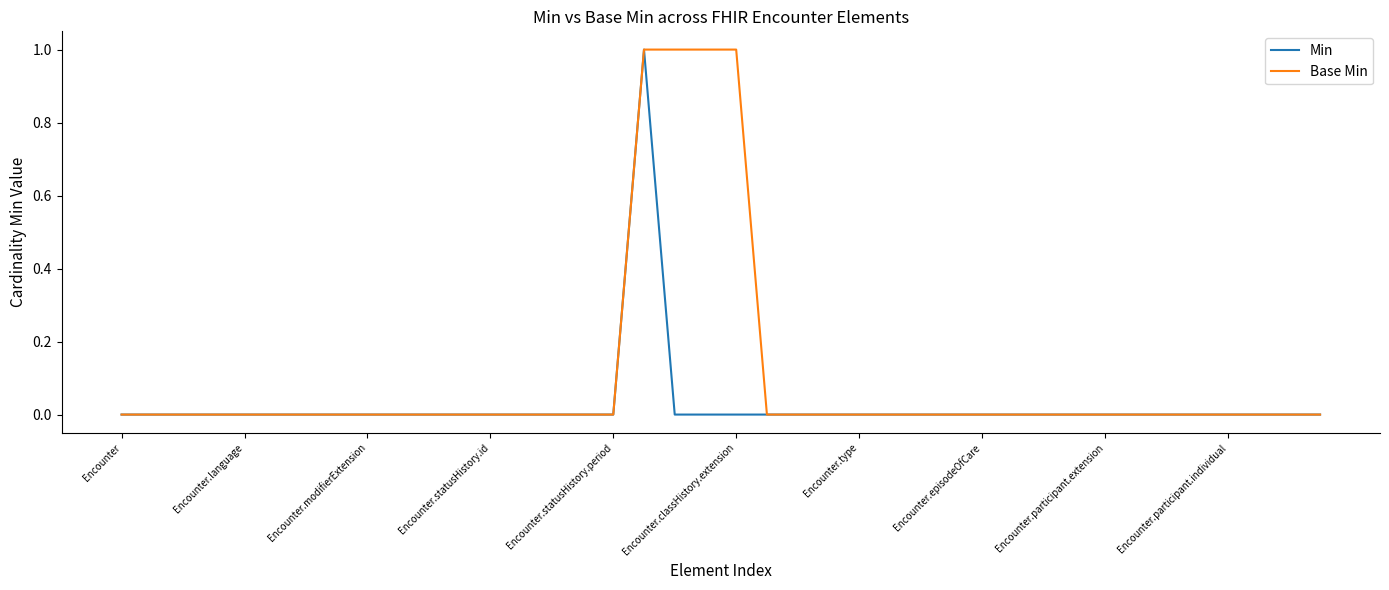

Which series has the largest total across all categories?

Base Min